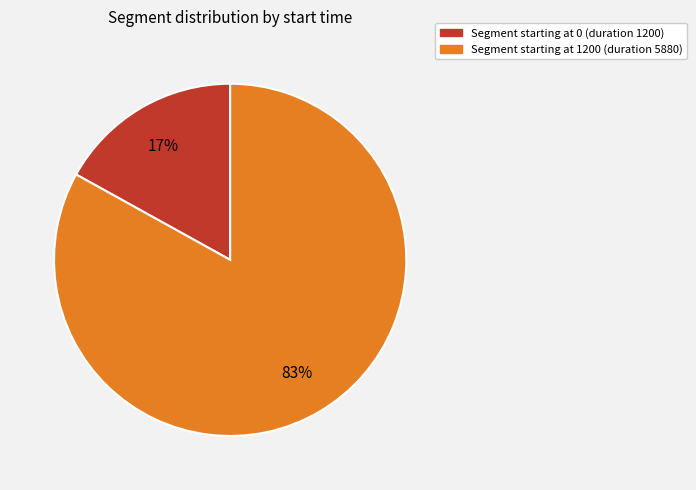

What is the majority slice?

Segment starting at 1200 (duration 5880)